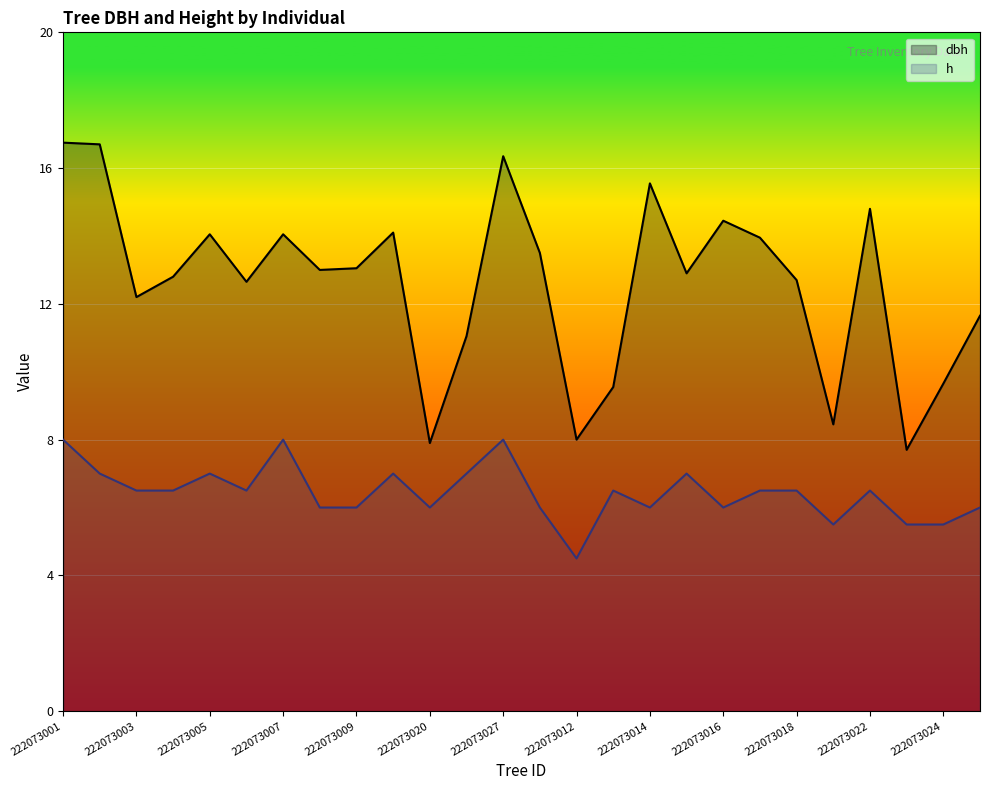

The value of dbh at 222073023 is 3.3. True or false?

False